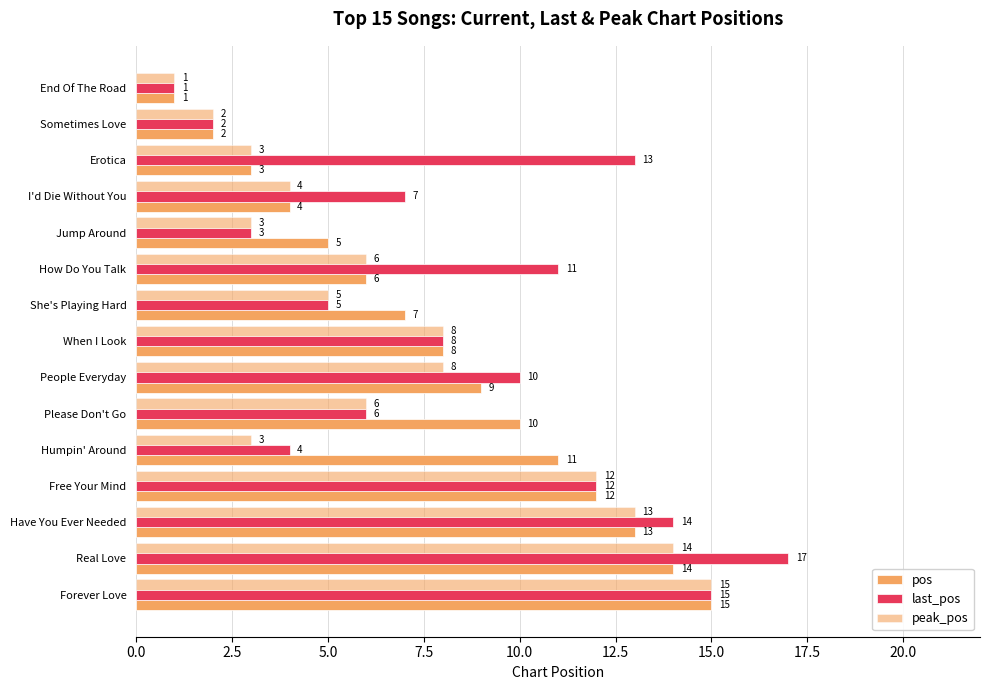

How many data points does each series have?

15